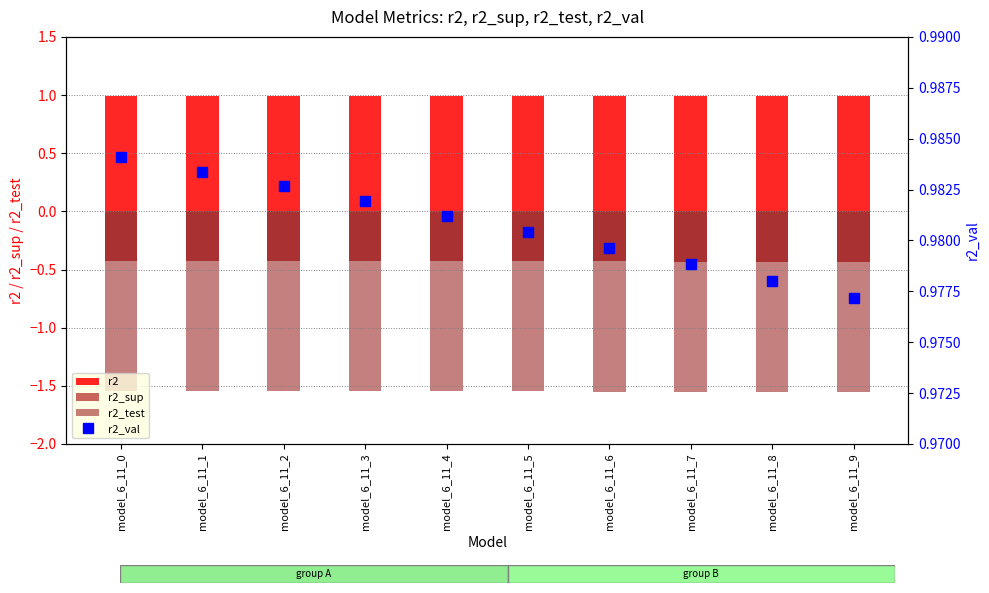

Read the r2_test value at model_6_11_9.

-1.6